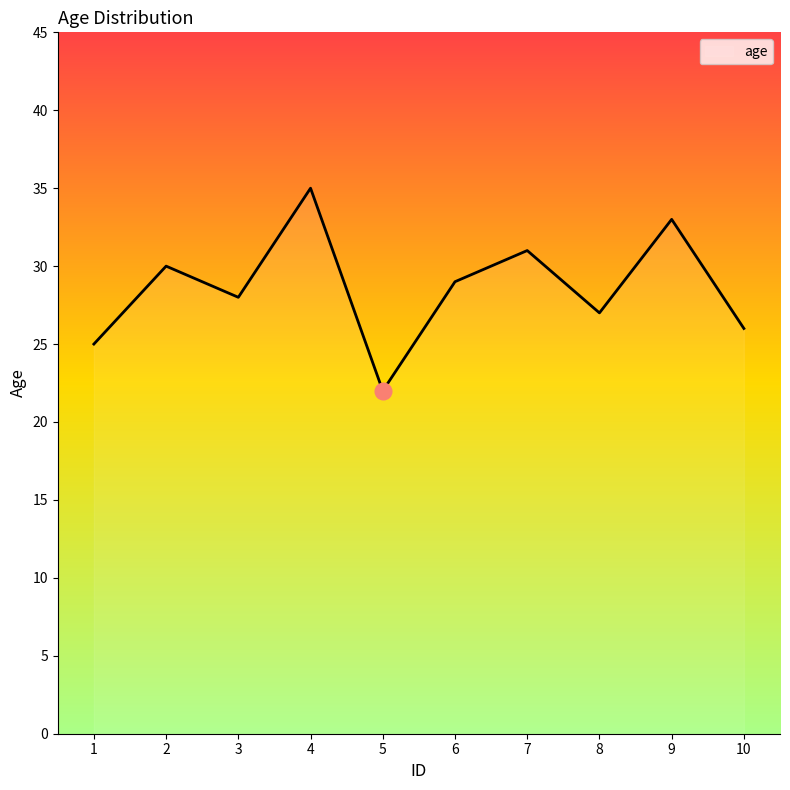

At which category does the data reach its first local peak?

2